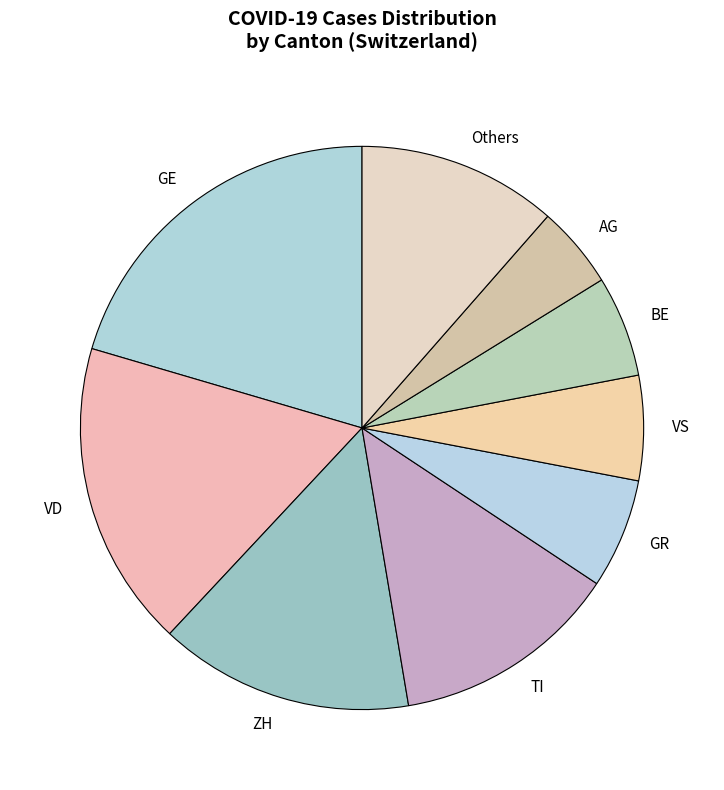

The VS slice represents 6% of the pie. True or false?

True